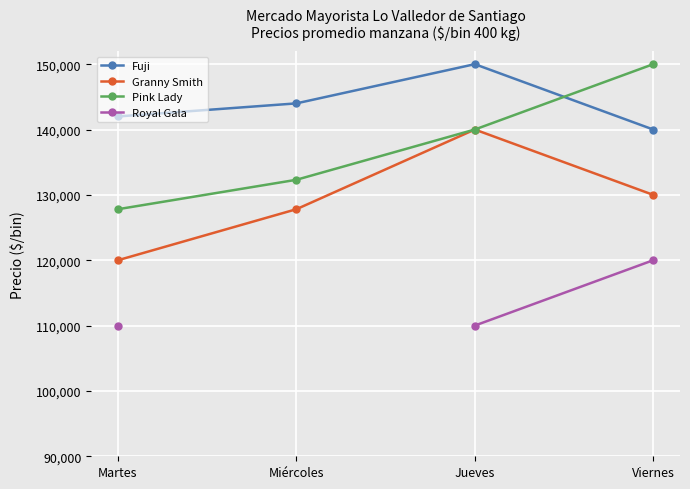

Where does the Pink Lady series first go above 140000?

Viernes